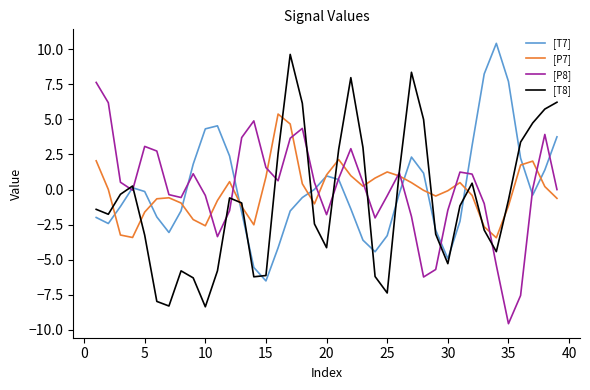

How many lines are shown in the chart?

4